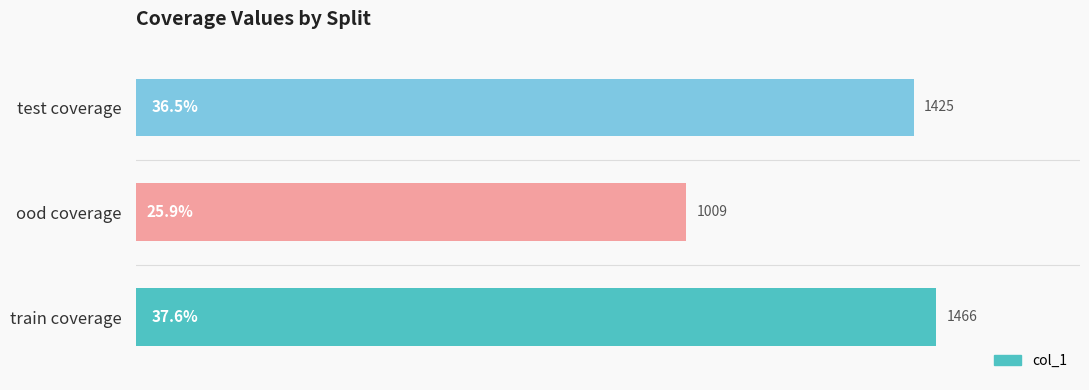

List the labels in order of value, smallest first.

ood coverage, test coverage, train coverage